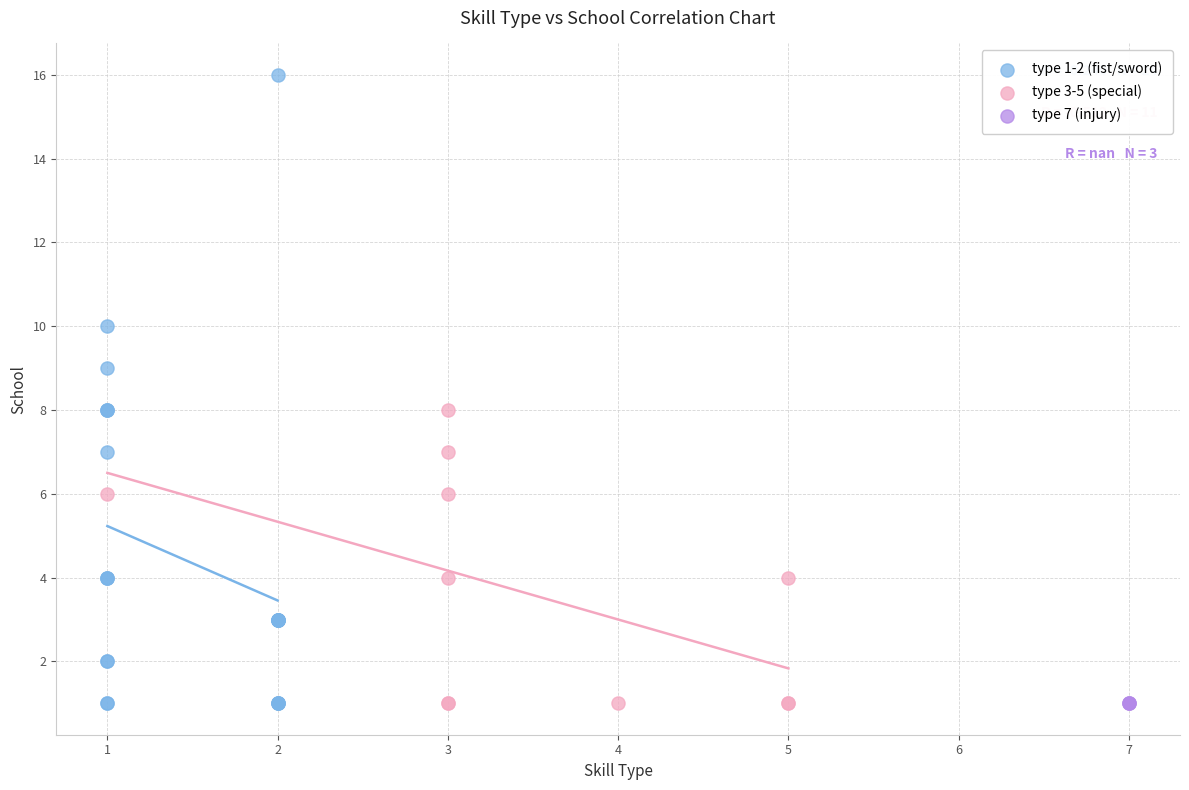

What are all the series names shown in the legend?

type 1-2 (fist/sword), type 3-5 (special), type 7 (injury)